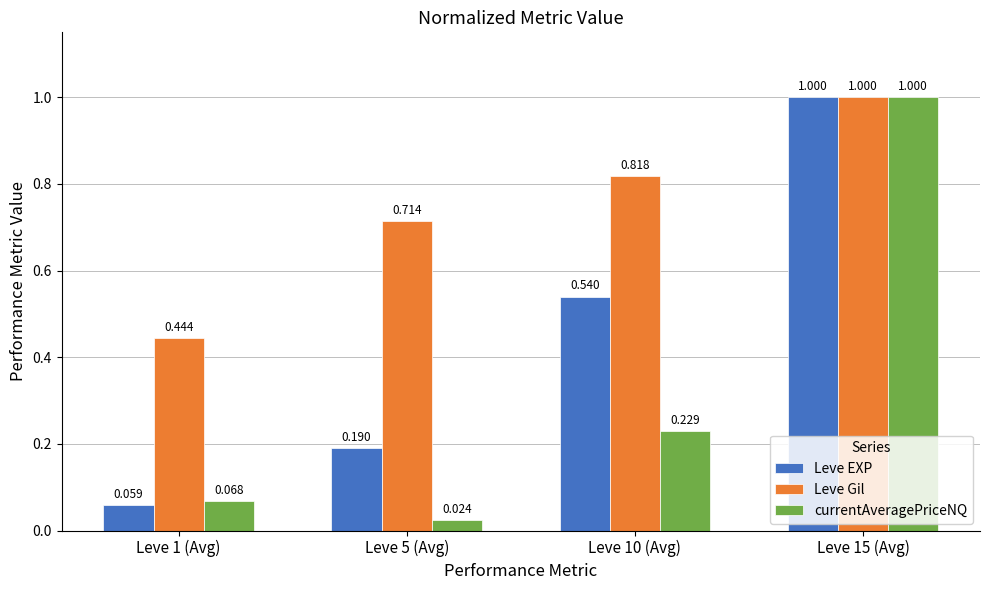

What is the label of the 4th bar from the left?

Leve 15 (Avg)